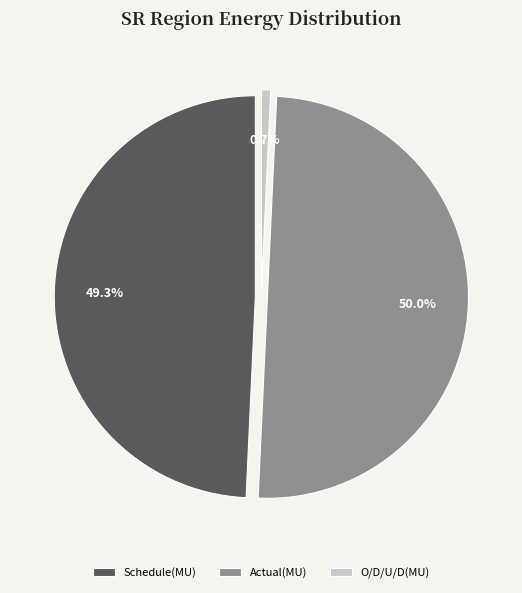

How many segments does this pie chart have?

3